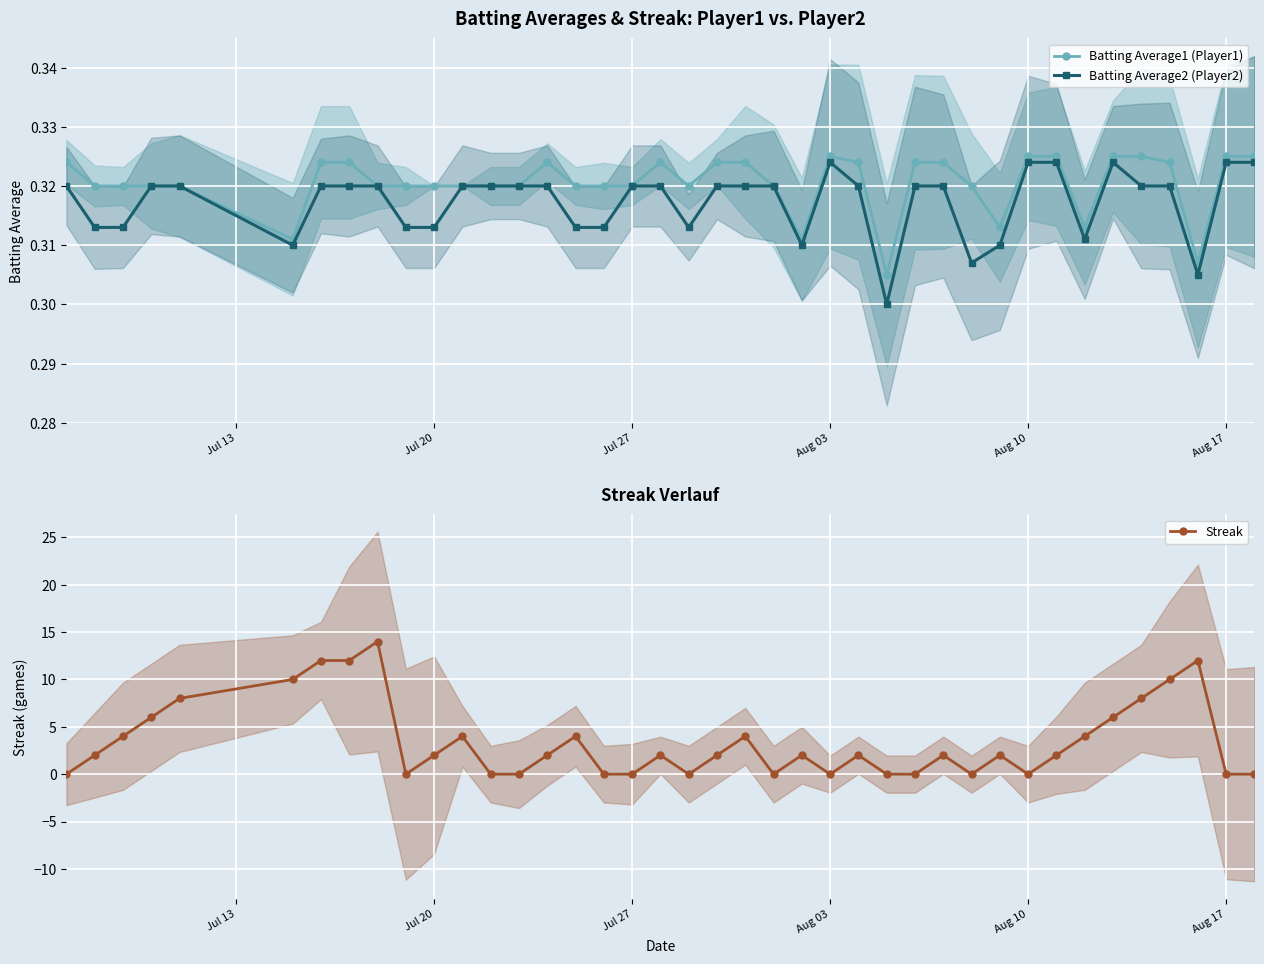

How many Batting Average1 (Player1) values are between 0 and 1?

40